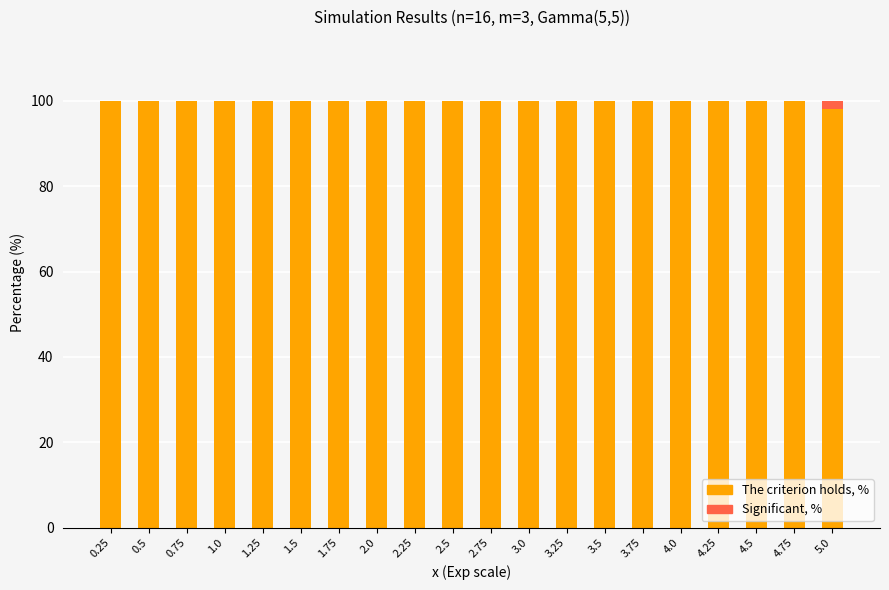

True or false: The criterion holds, % has a value of 150 at 4.75.

False